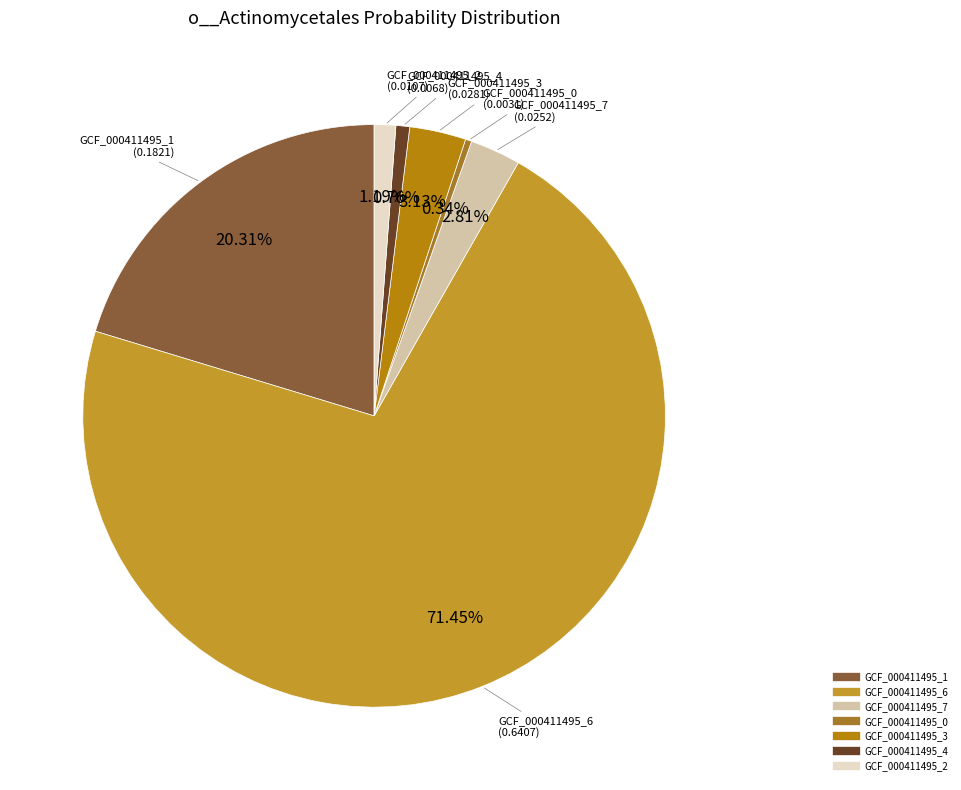

Is there any slice that represents more than half of the pie?

Yes